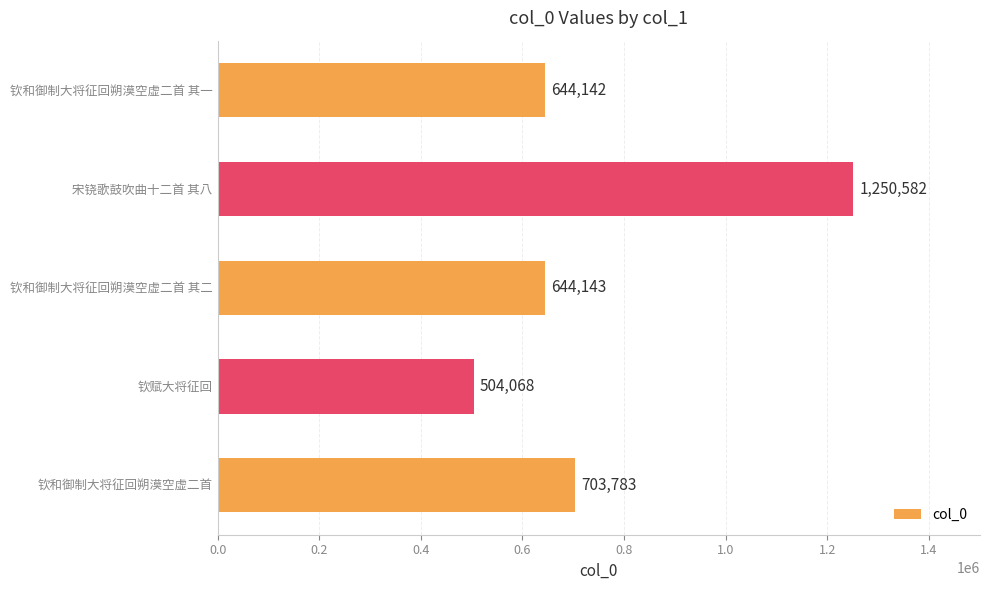

Reading top to bottom, extract all data points from this chart.

钦和御制大将征回朔漠空虚二首 其一=644142	宋铙歌鼓吹曲十二首 其八=1250582	钦和御制大将征回朔漠空虚二首 其二=644143	钦赋大将征回=504068	钦和御制大将征回朔漠空虚二首=703783